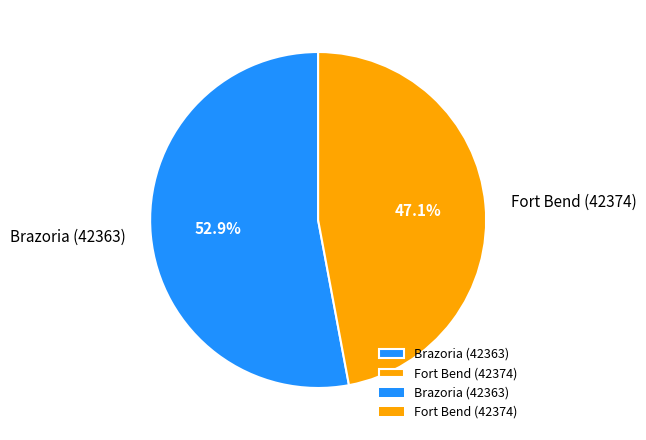

To the nearest percent, what percentage of the pie is Brazoria (42363)?

53%